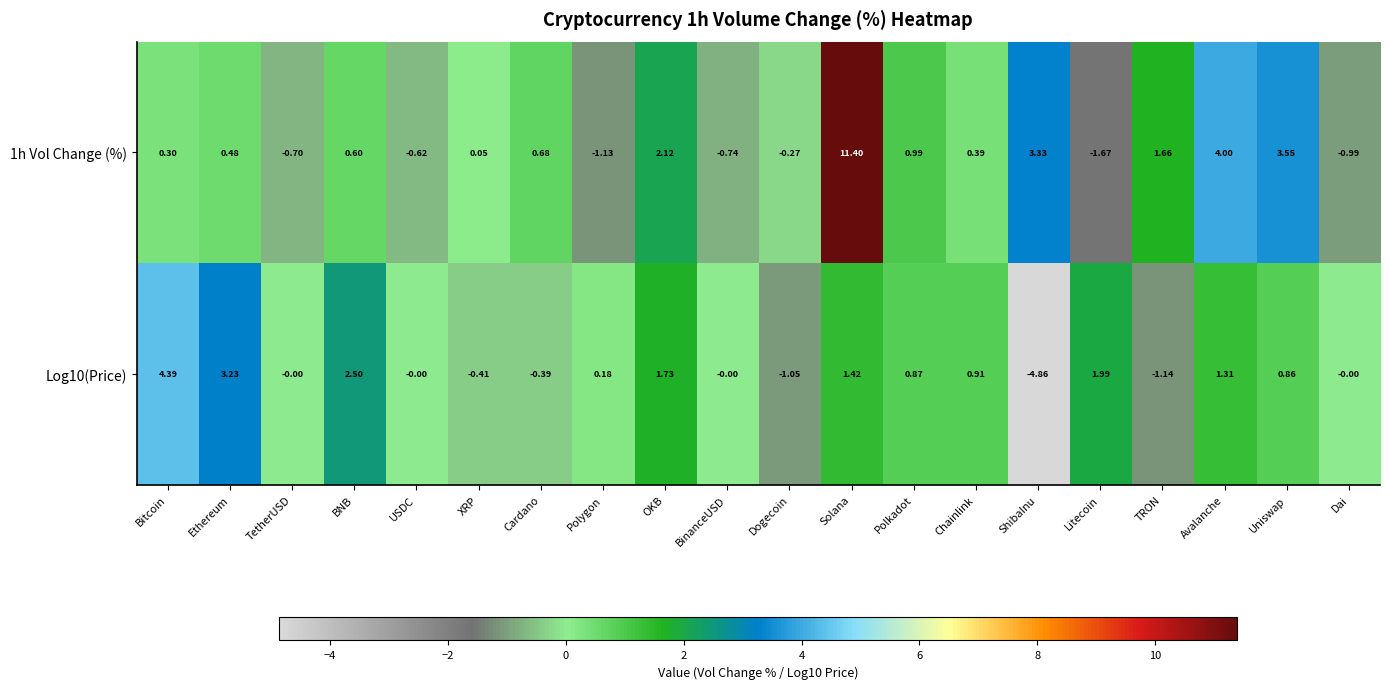

Where does the Log10(Price) series first go above 0?

Bitcoin